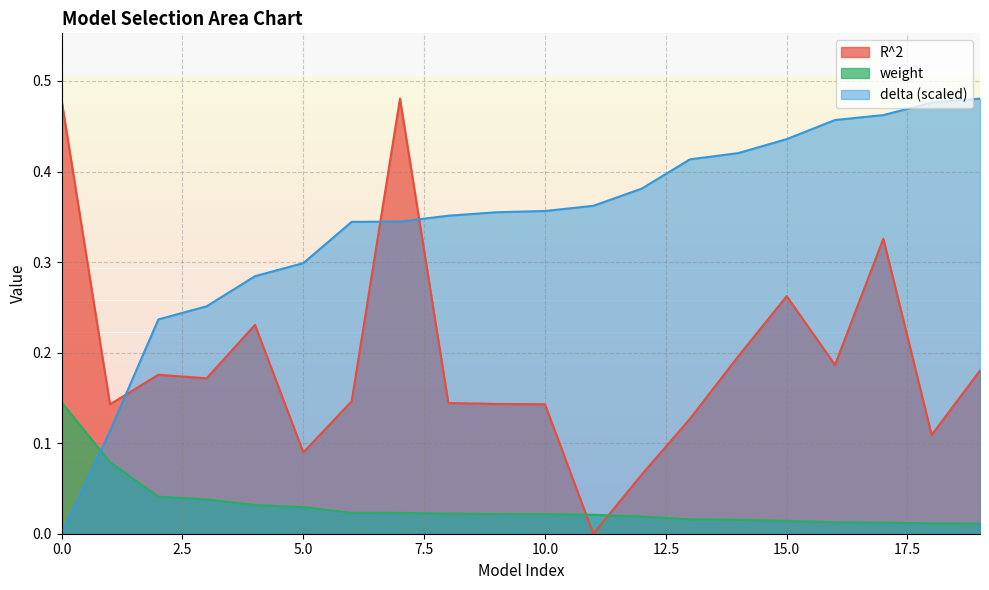

What are all the series names shown in the legend?

R^2, weight, delta (scaled)